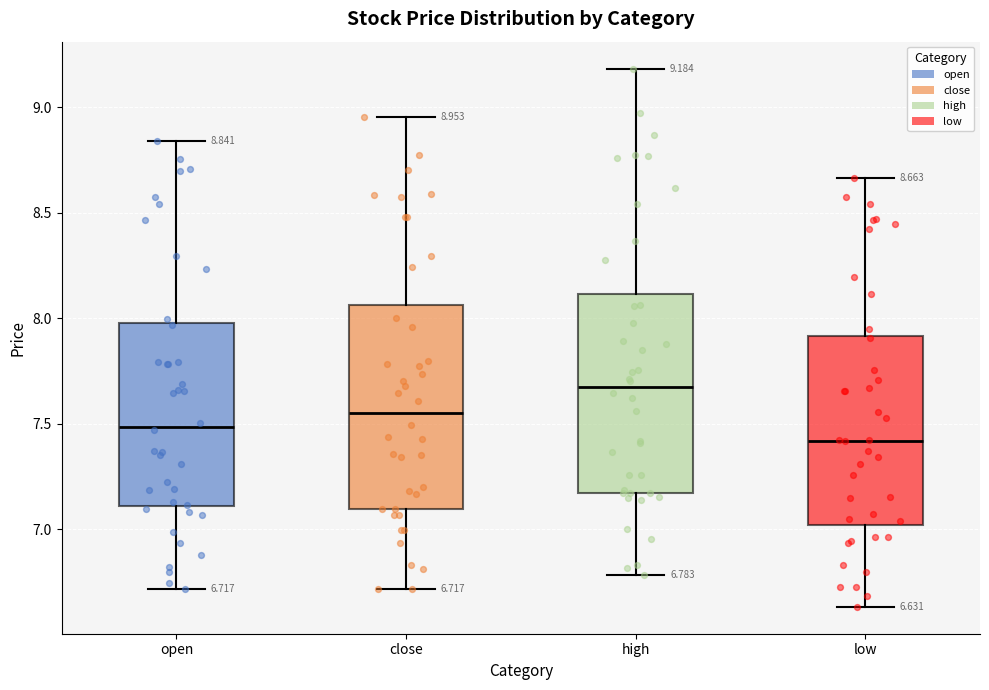

Which box's median line is the lowest?

low